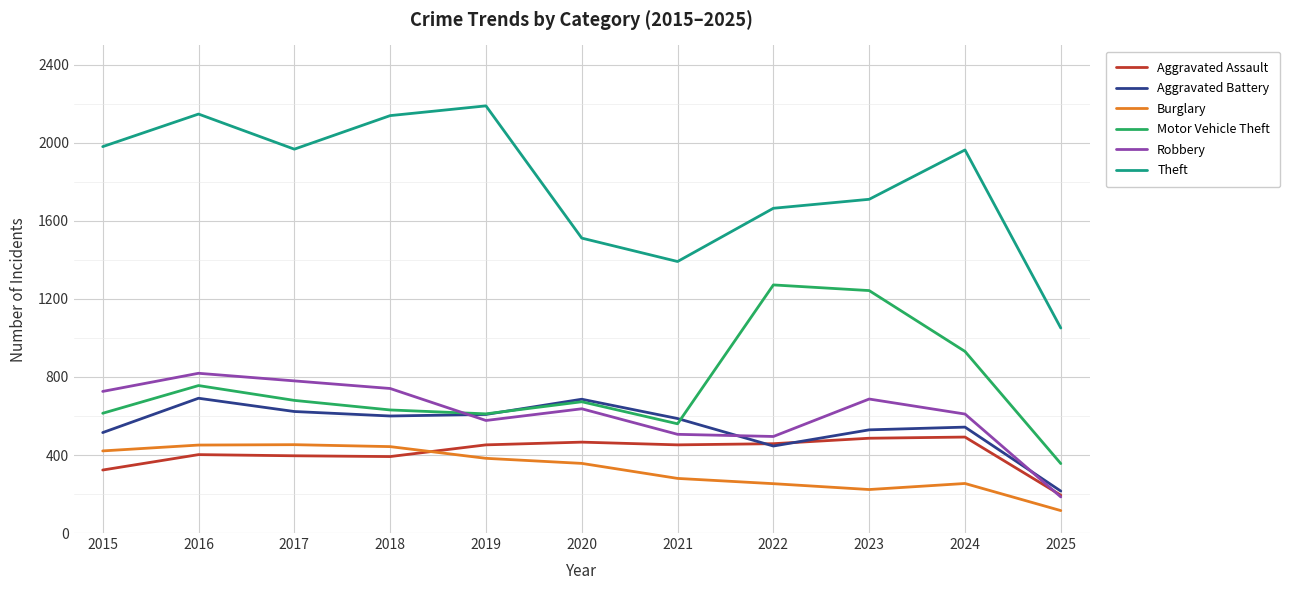

What is the sum of all Aggravated Assault values?

4513